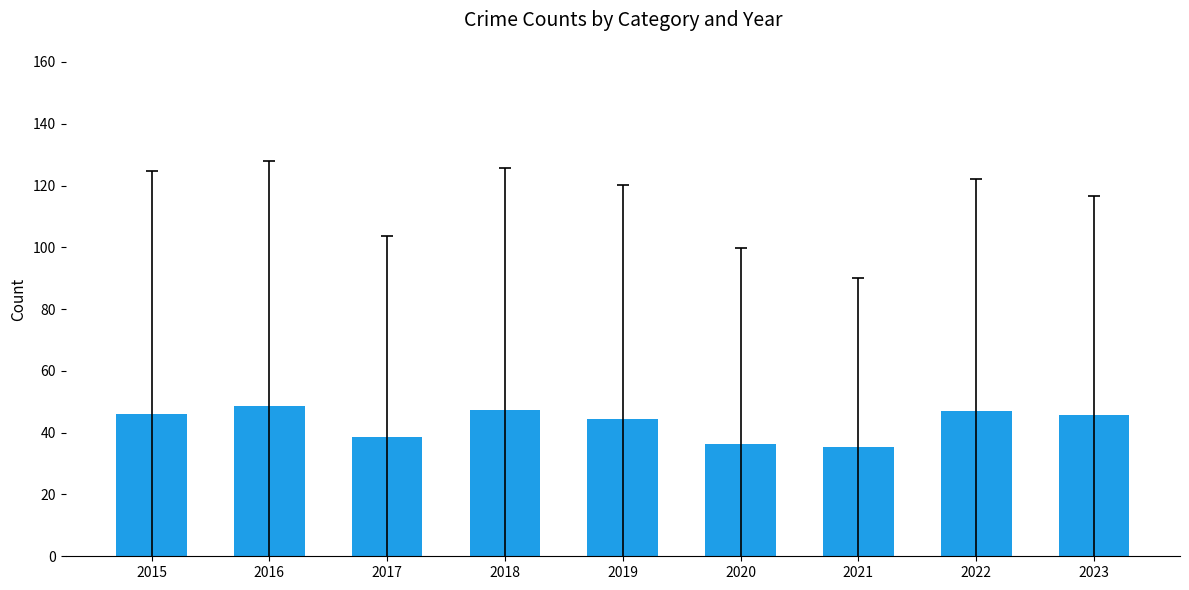

Are the bars grouped side by side (vs. stacked)?

No